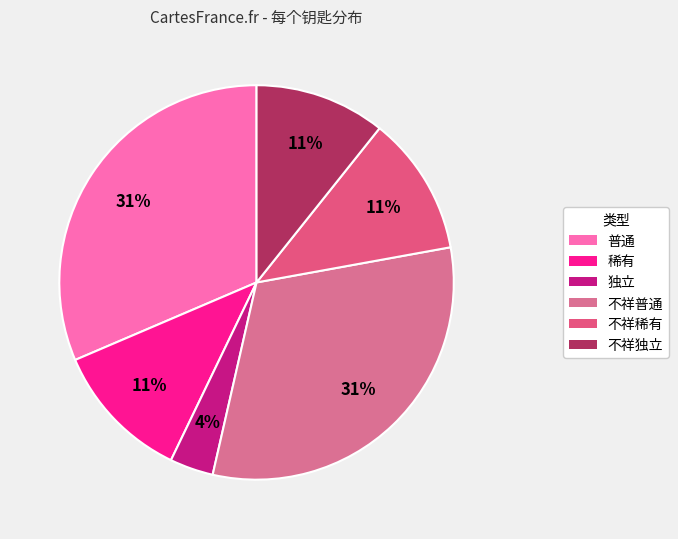

What is the ratio of the value at 不祥独立 to the value at 不祥普通?

0.3